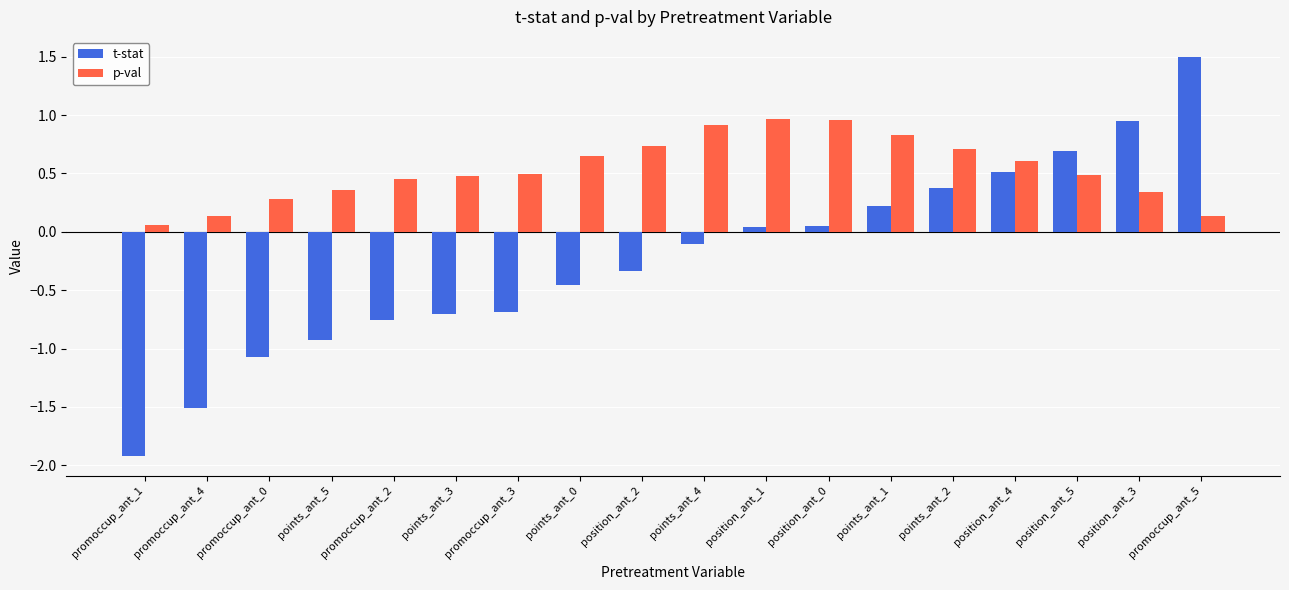

What position from the left is points_ant_3?

6